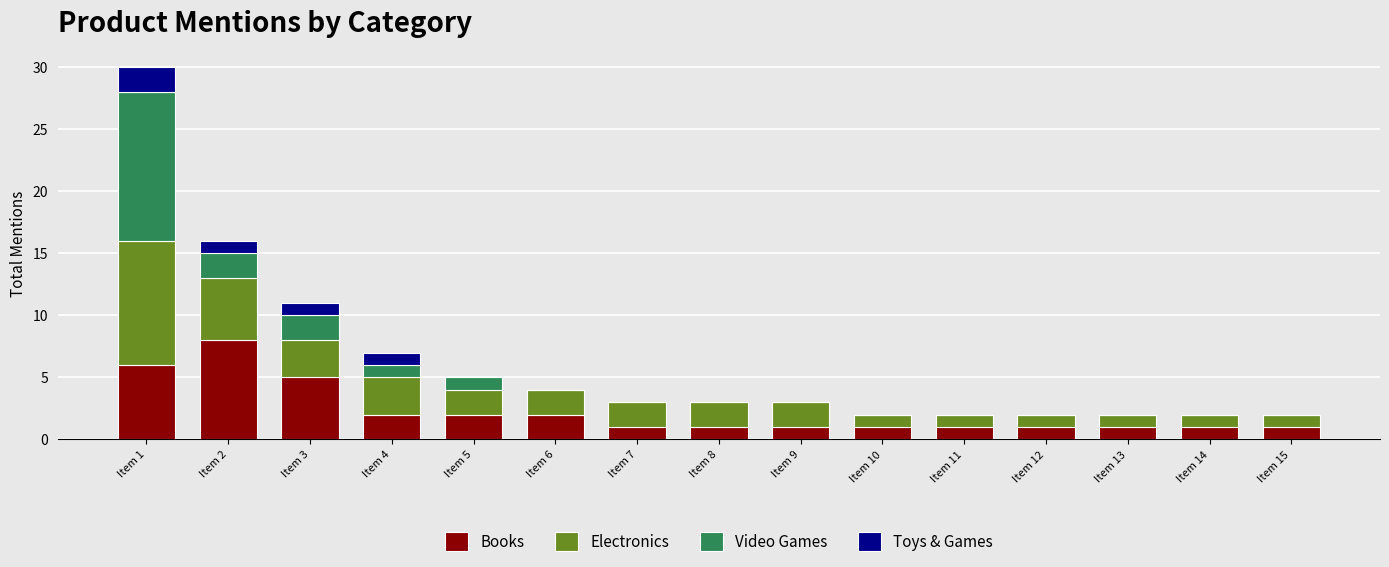

What is the sum of all Books values?

34